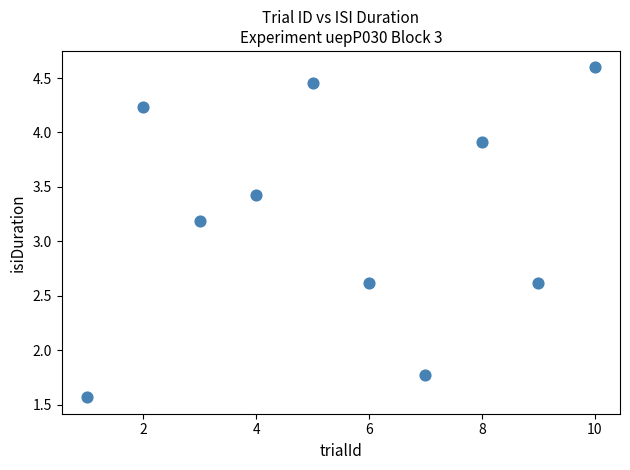

What Y value in the scatter plot is closest to 3?

3.2